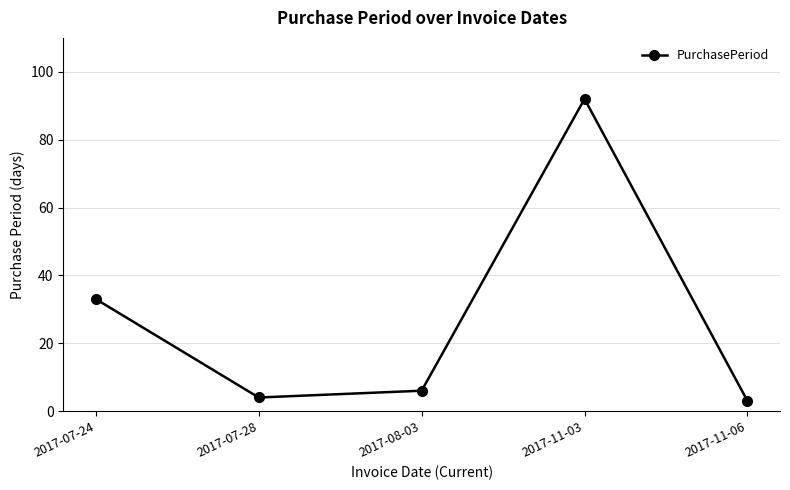

What is the change in value from 2017-08-03 to 2017-11-03?

+86